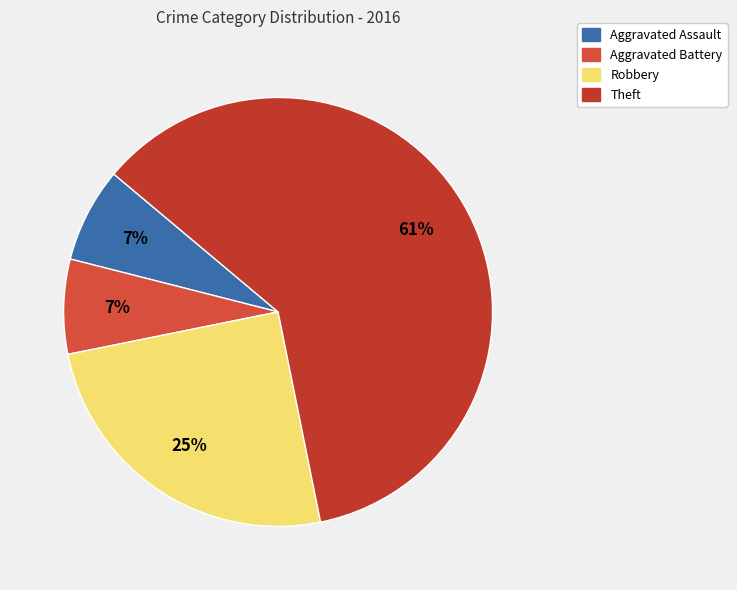

How many segments does this pie chart have?

4